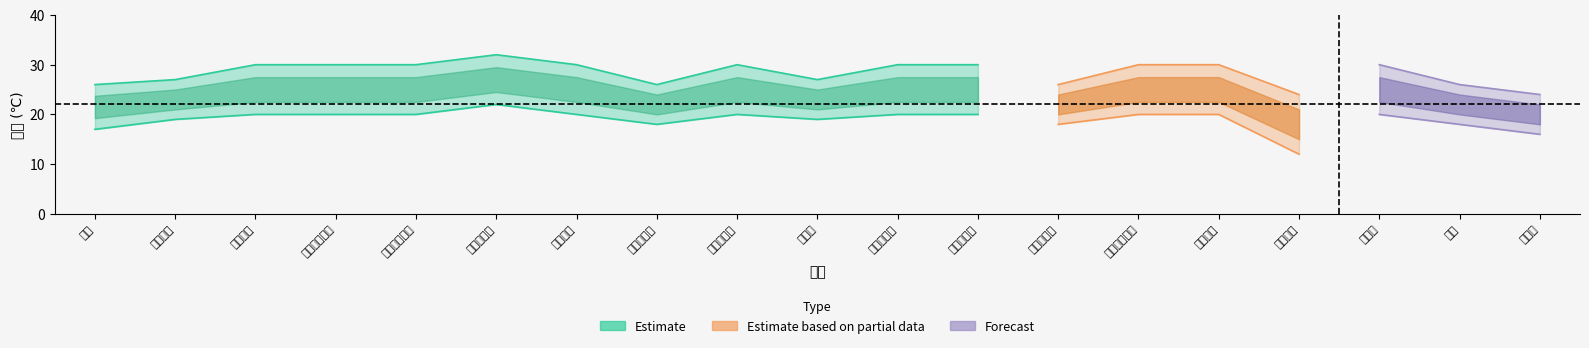

Where does the 舒适温度max series first go above 30?

红斑太阳鱼